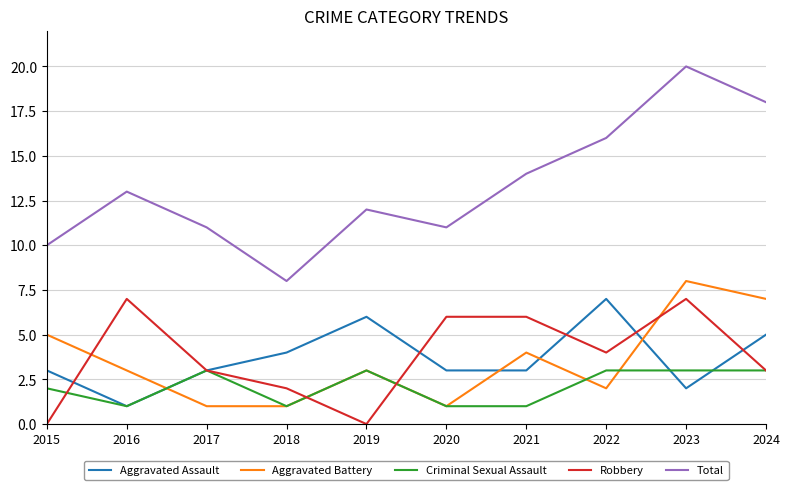

Which series has the widest spread of values?

Total